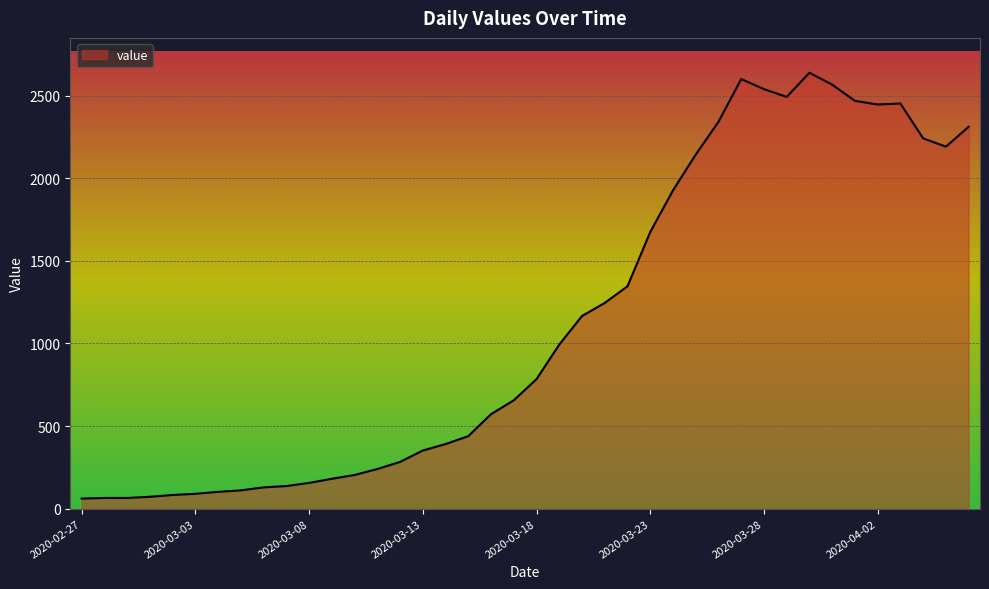

What is the smallest value displayed?

61